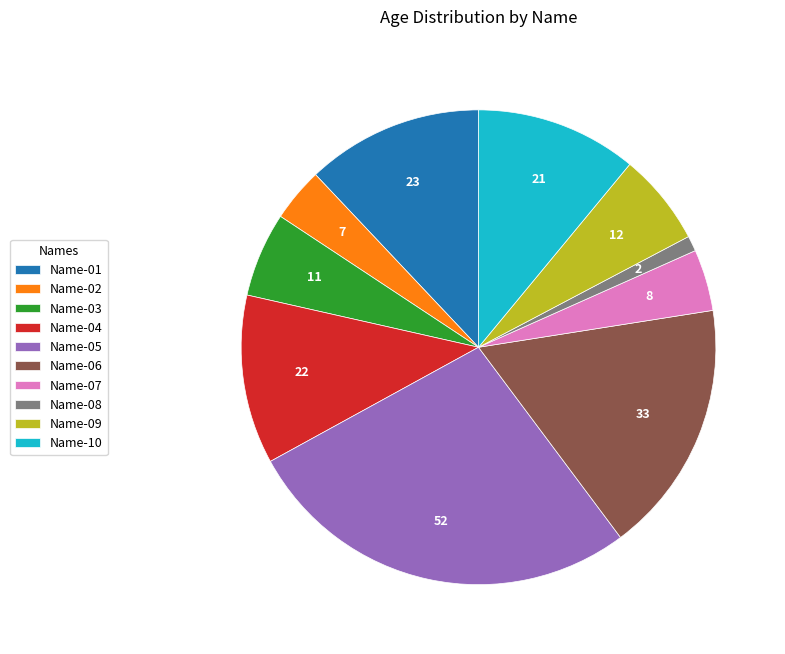

Between Name-02 and Name-06, which is larger?

Name-06